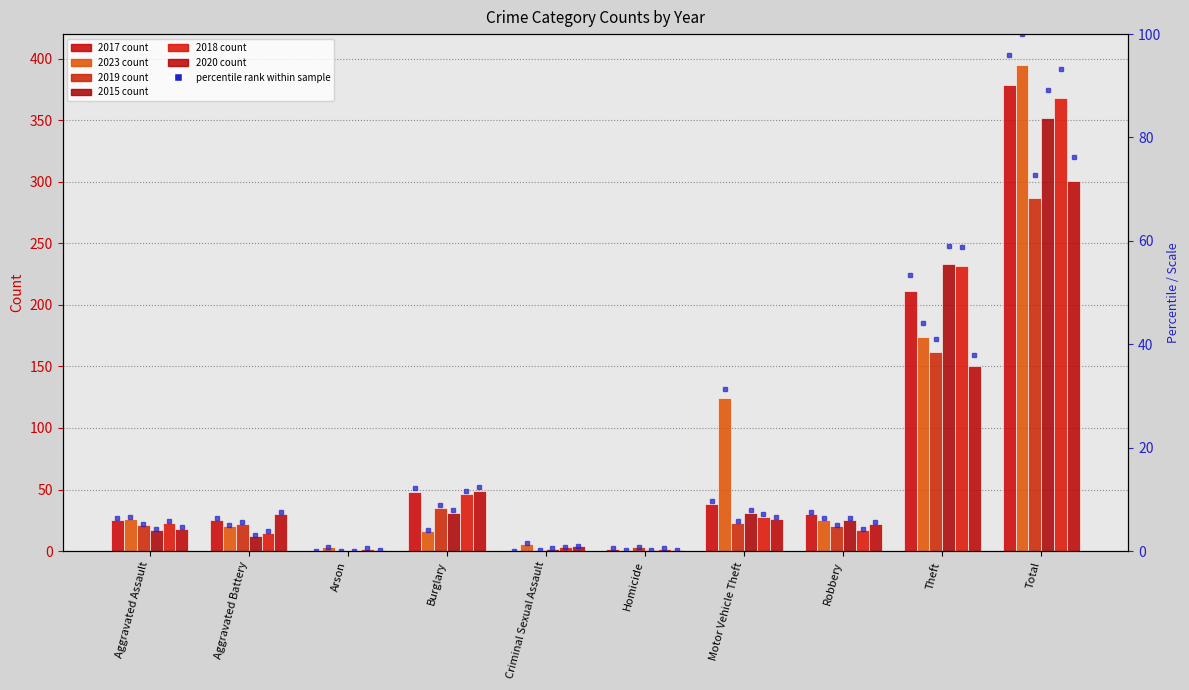

At Robbery, list the series in order from largest to smallest.

2017, 2023, 2015, 2020, 2019, 2018